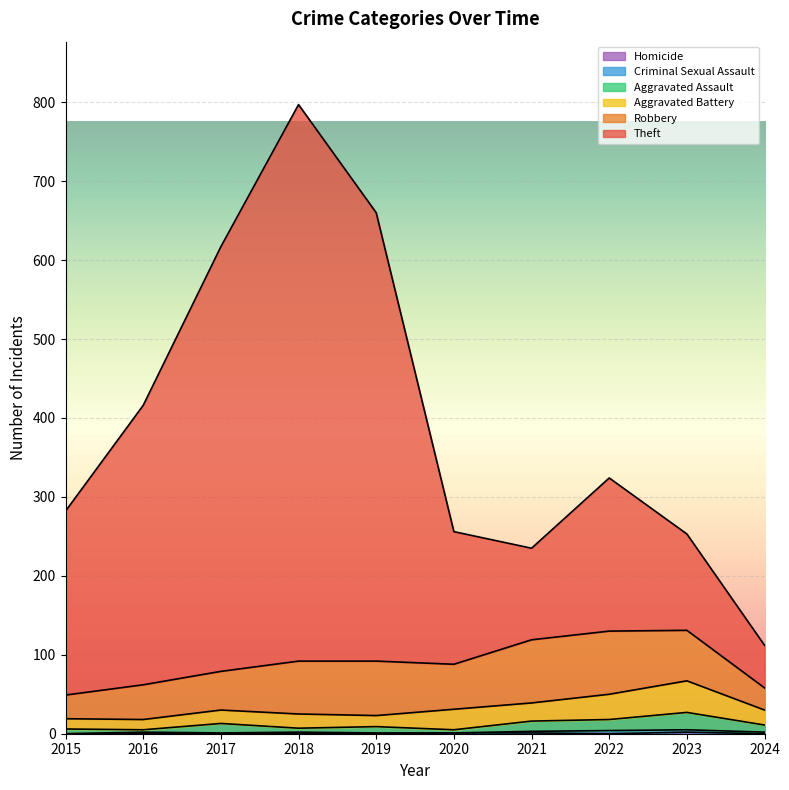

Which series has the largest total across all categories?

Theft